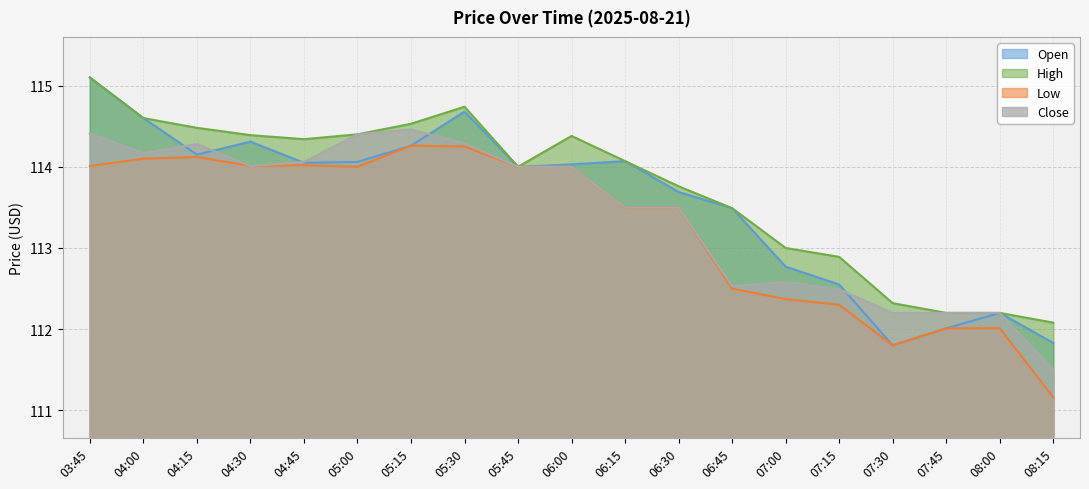

What is the total value across all series at 05:00?

456.9